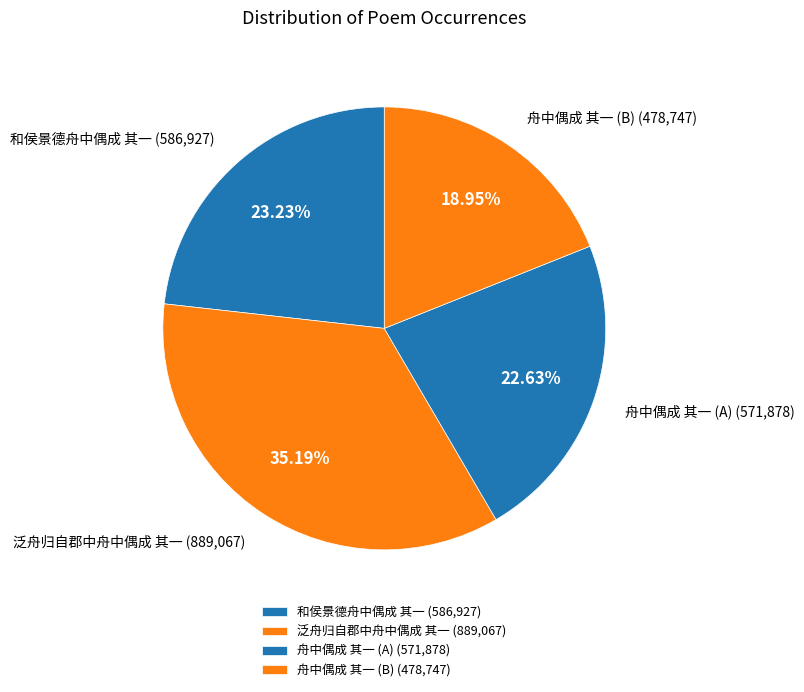

Is 泛舟归自郡中舟中偶成 其一 the majority of the pie?

No